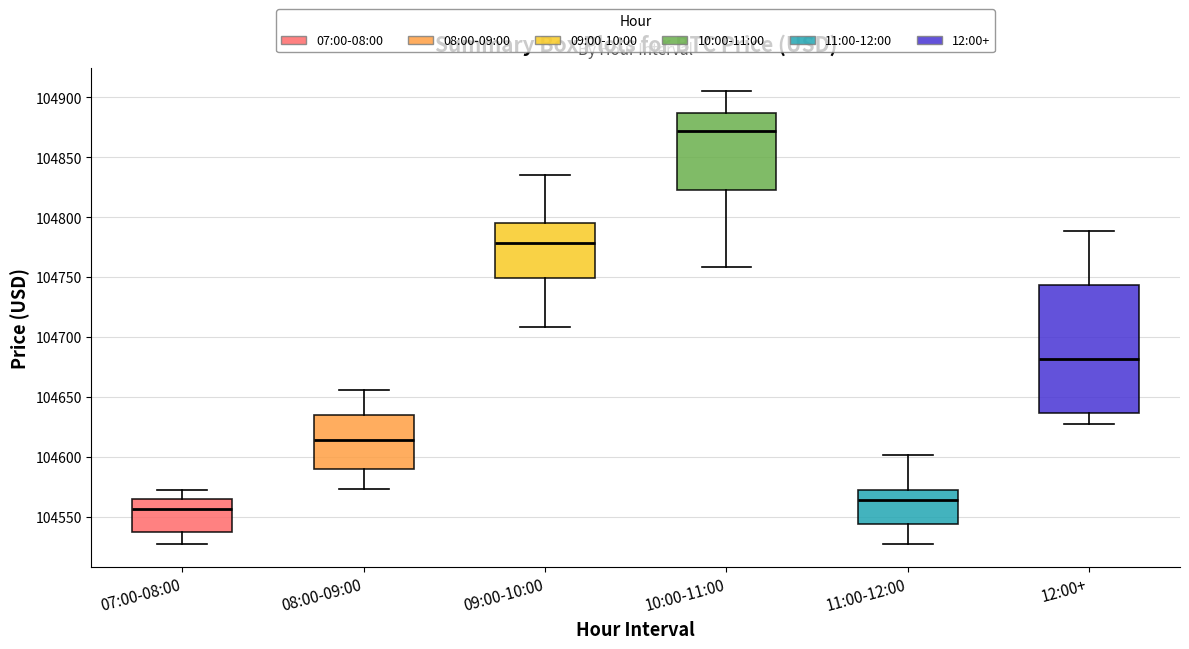

Reading left to right, read every box against the y-axis: the position of its median line, the range the box covers, and the ends of its whiskers. The values are not printed on the chart, so give them approximately, as read against the axis.

07:00-08:00: median 104555, box 104535 to 104565, whiskers 104525 to 104570
08:00-09:00: median 104615, box 104590 to 104635, whiskers 104575 to 104655
09:00-10:00: median 104780, box 104750 to 104795, whiskers 104710 to 104835
10:00-11:00: median 104870, box 104825 to 104885, whiskers 104760 to 104905
11:00-12:00: median 104565, box 104545 to 104570, whiskers 104525 to 104600
12:00+: median 104680, box 104635 to 104745, whiskers 104625 to 104790